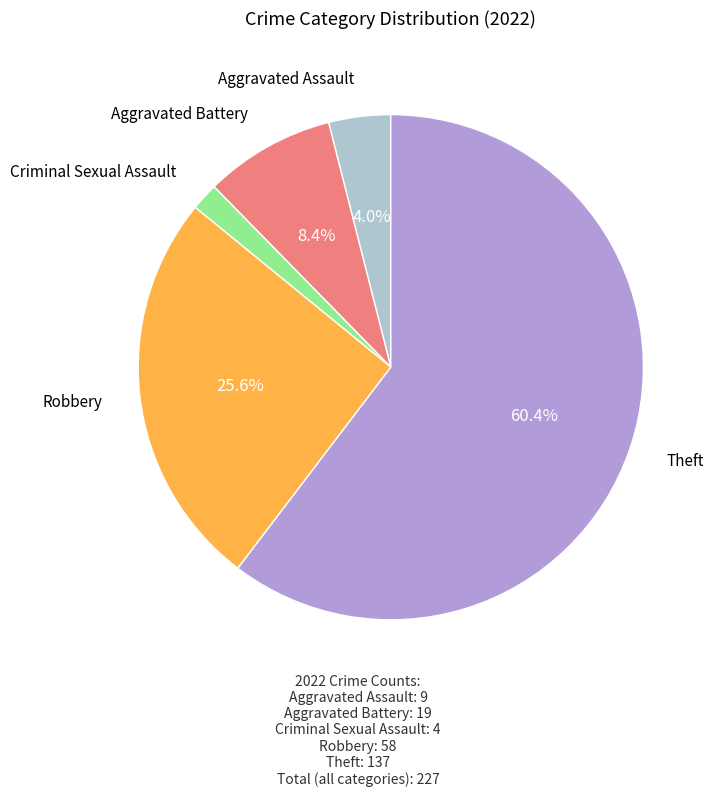

How many slices are in this pie chart?

5